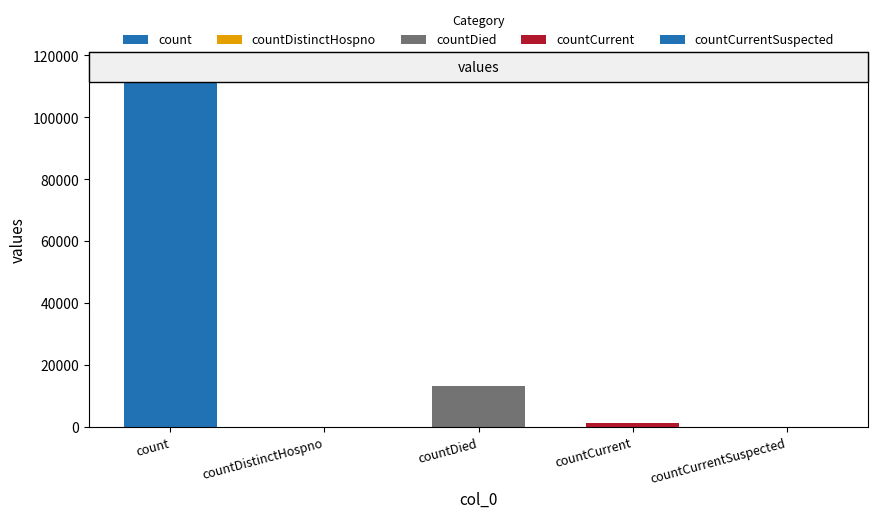

Reading left to right, extract all data points from this chart.

count=115379	countDistinctHospno=0	countDied=13343	countCurrent=1383	countCurrentSuspected=0